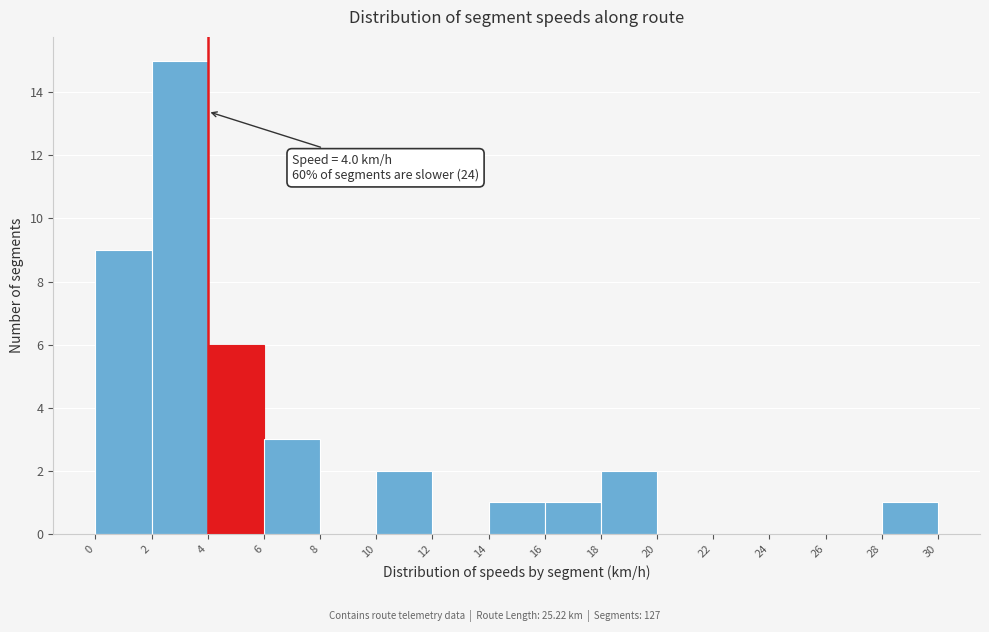

Which range on the x-axis has the tallest bar?

2 to 4